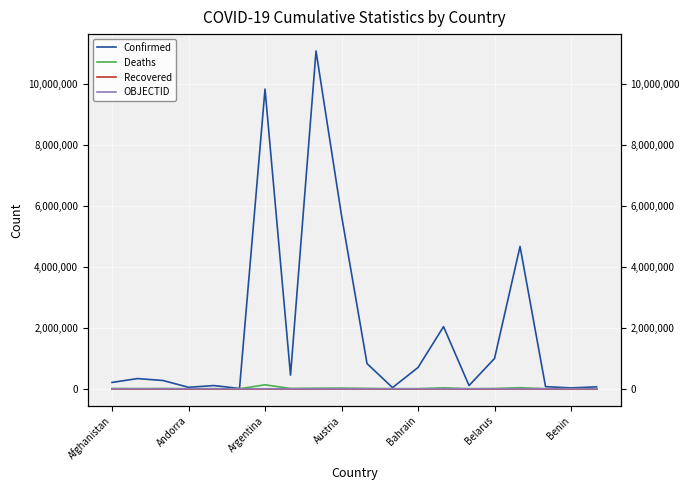

At Bahrain, list the series in order from smallest to largest.

Recovered, OBJECTID, Deaths, Confirmed